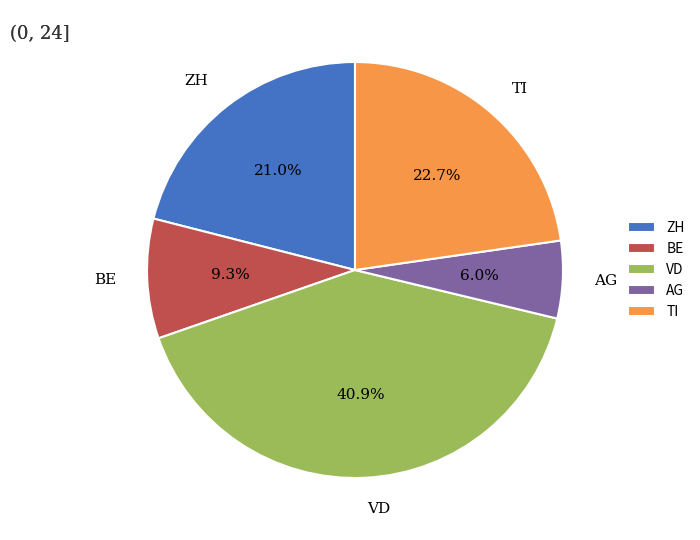

How much of the chart is everything except VD?

59.1%